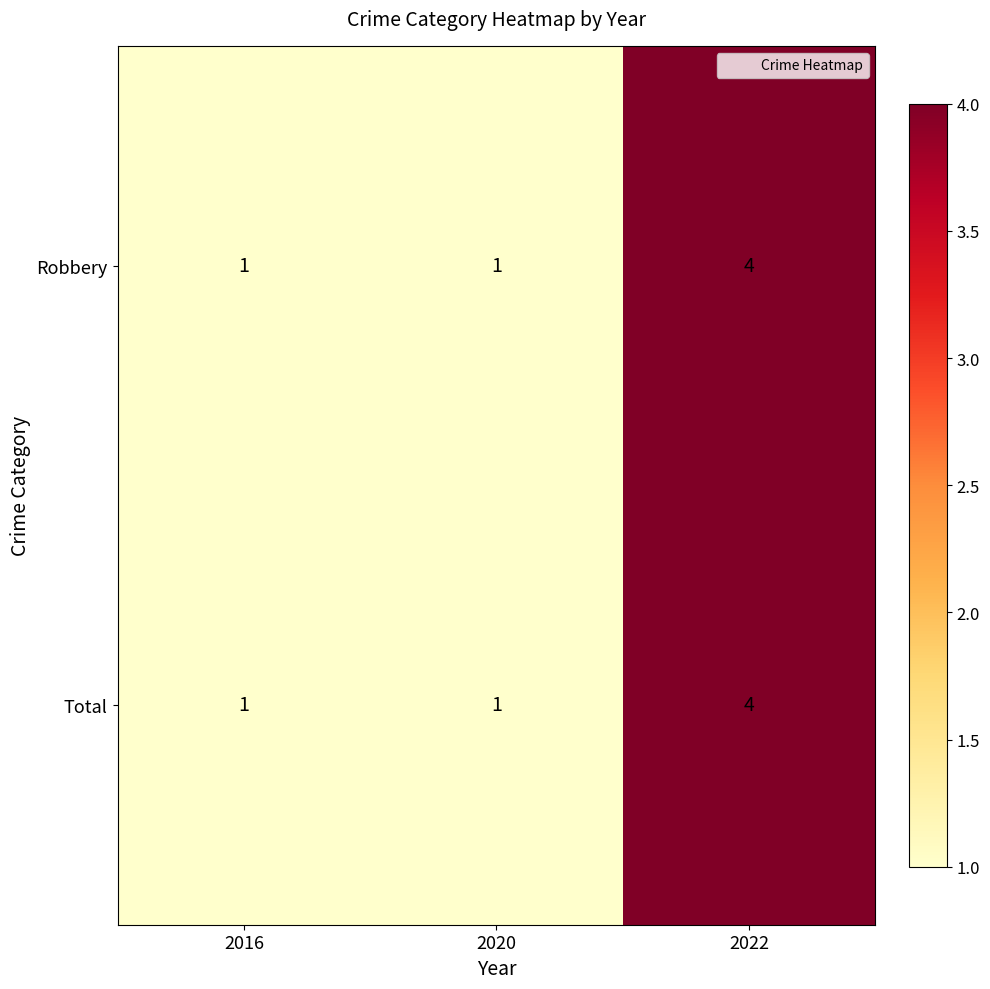

Which category has the highest value in the Robbery series?

2022